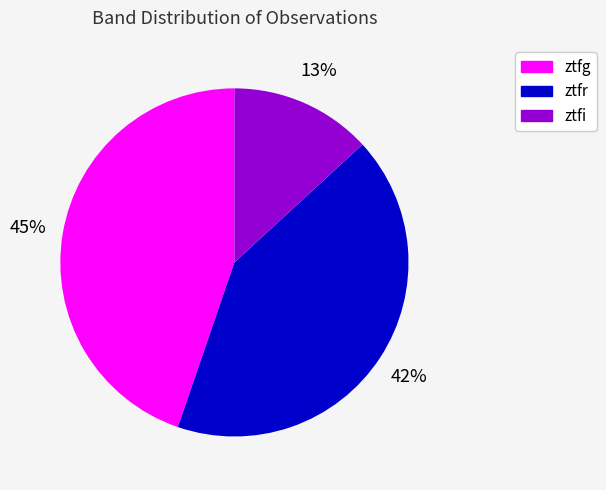

Which slice is the smallest?

ztfi